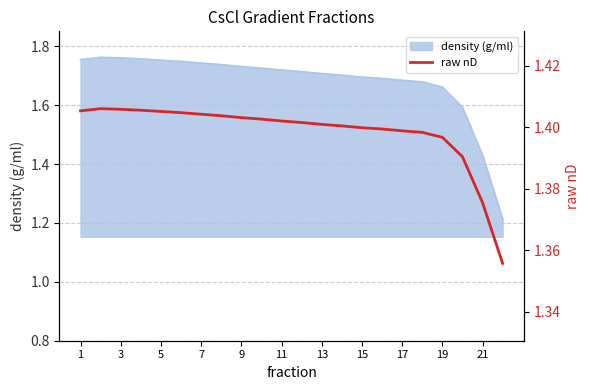

Is it true that the value at 1 is 1.4?

True